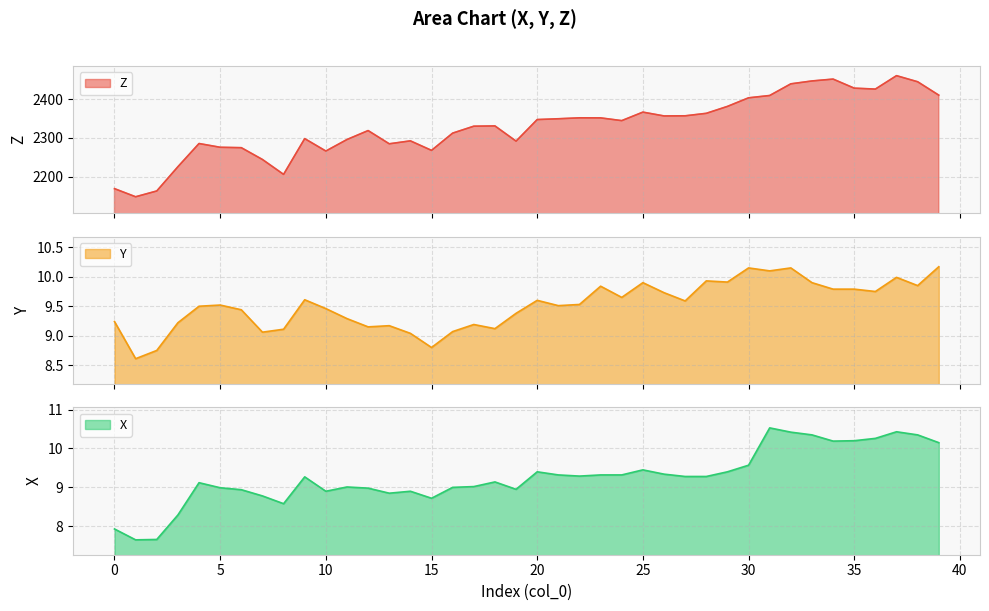

Rank the categories by Y value from lowest to highest.

1, 2, 15, 14, 7, 16, 8, 18, 12, 13, 17, 3, 0, 11, 19, 6, 10, 4, 21, 5, 22, 27, 20, 9, 24, 26, 36, 34, 35, 23, 38, 25, 33, 29, 28, 37, 31, 30, 32, 39